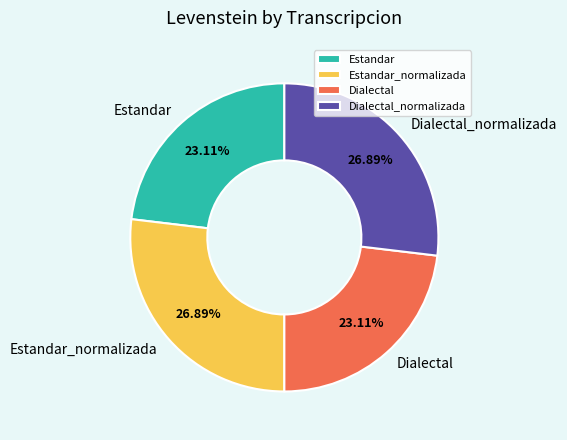

True or false: Dialectal_normalizada accounts for 27% of the total.

True